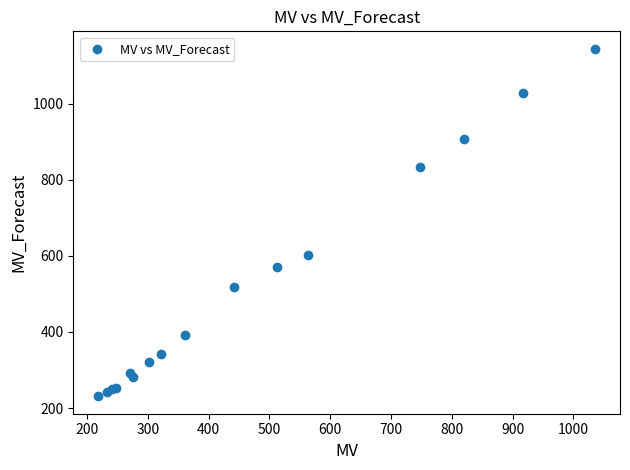

What Y value in the scatter plot is closest to 687?

603